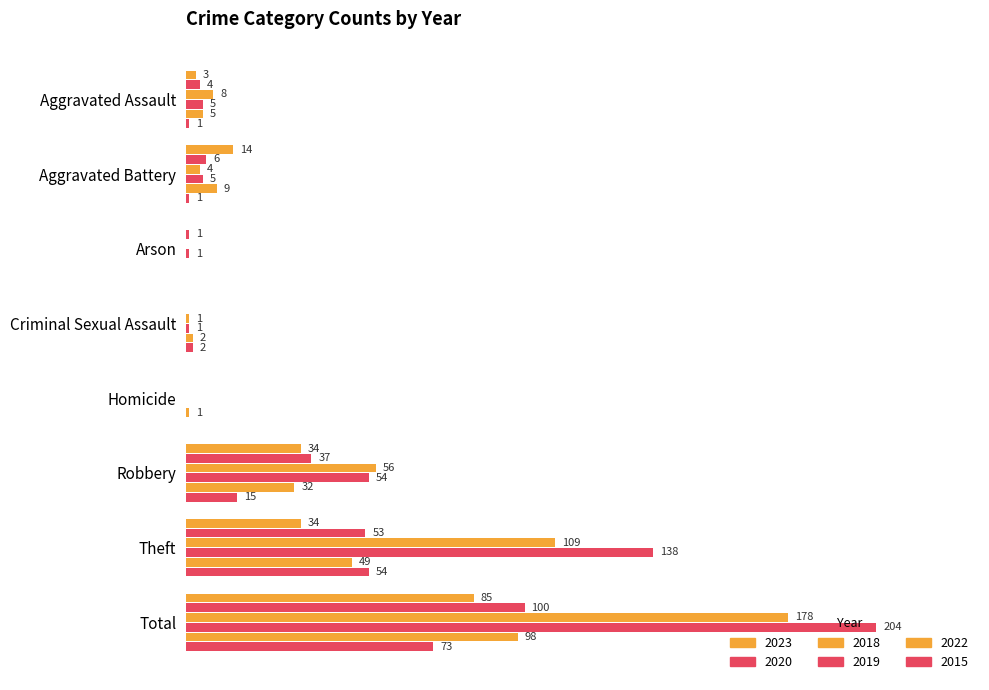

How many bars are there in total?

48